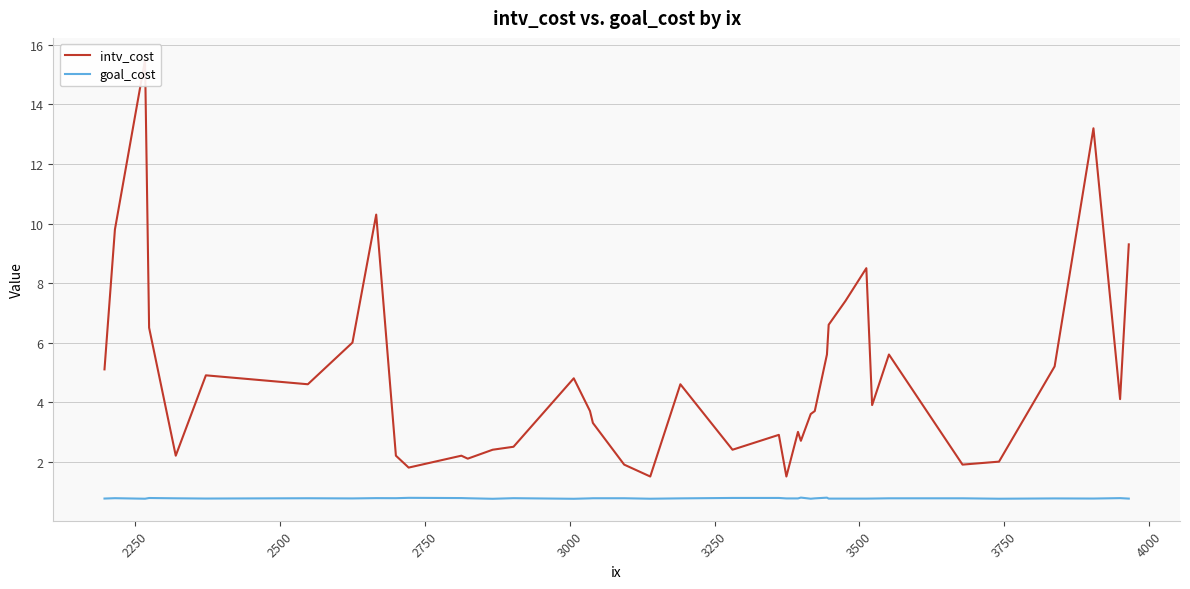

What is the minimum value for goal_cost?

0.8